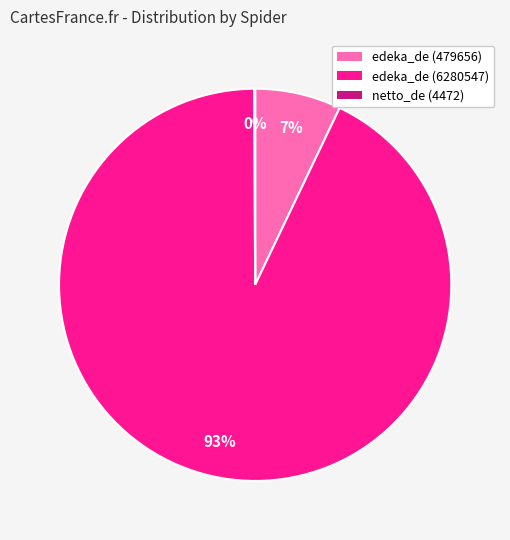

Is it true that edeka_de (479656) is 7% of the pie?

True